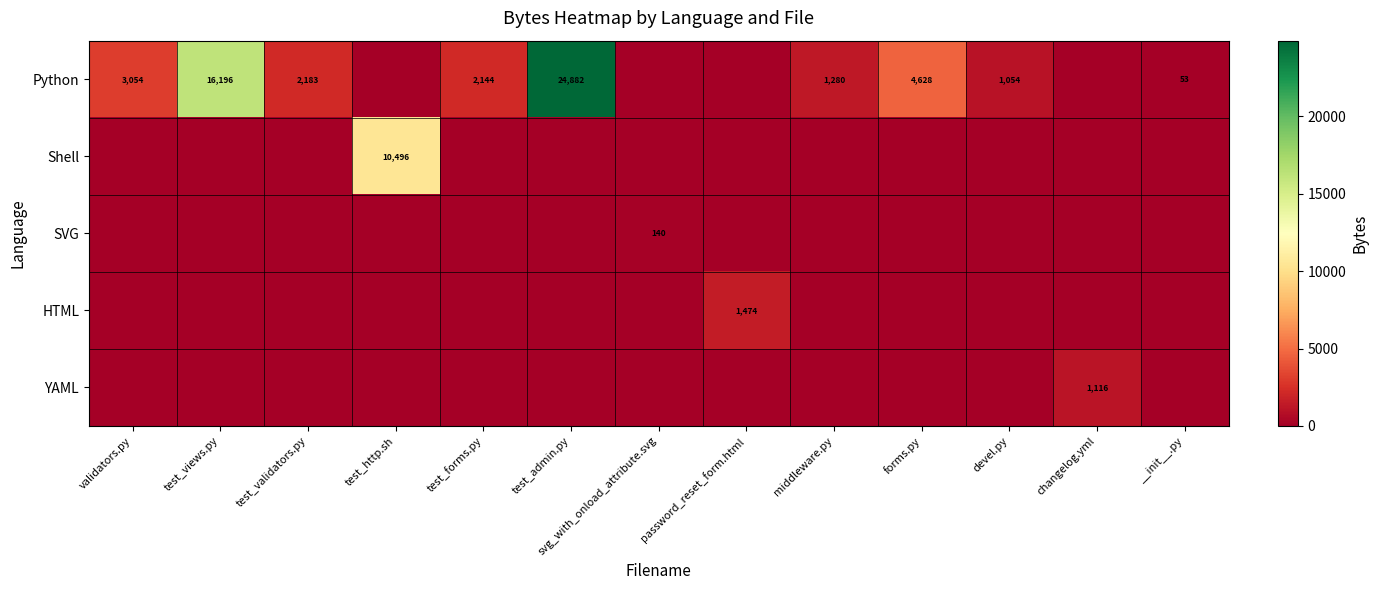

The Python series shows 16196 at test_views.py. True or false?

True